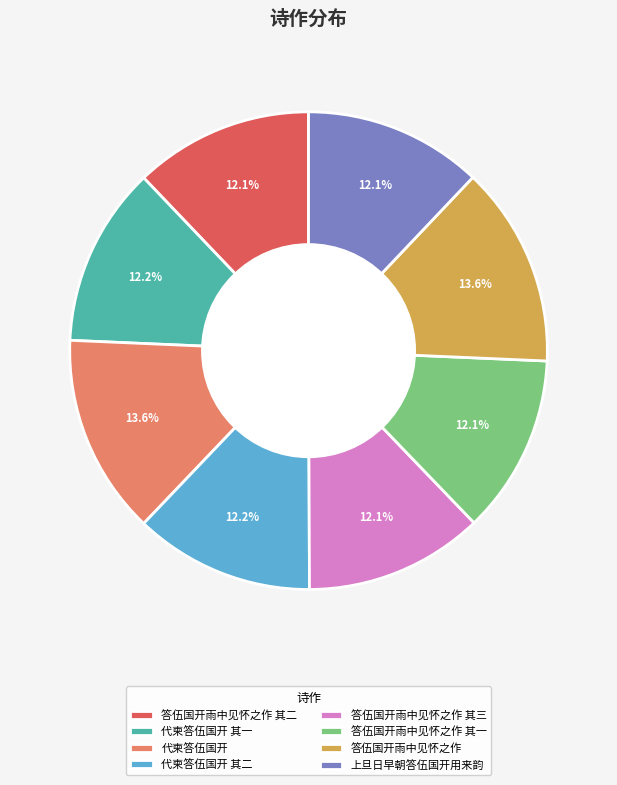

What percentage is NOT represented by 代柬答伍国开 其一?

87.8%